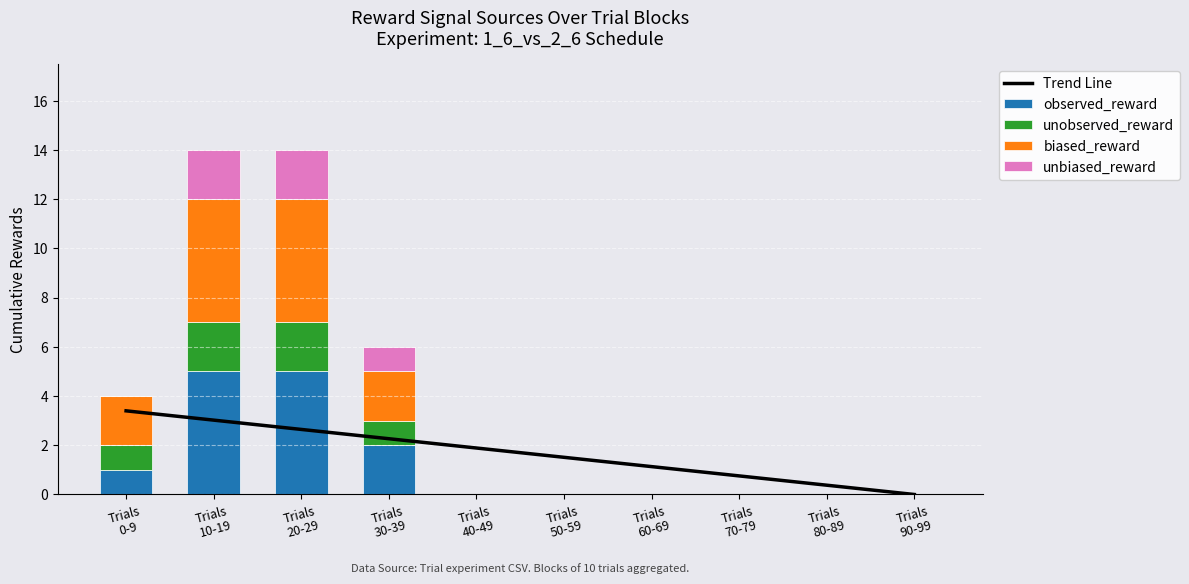

At Trials
60-69, list the series in order from smallest to largest.

observed_reward, unobserved_reward, biased_reward, unbiased_reward, Trend Line